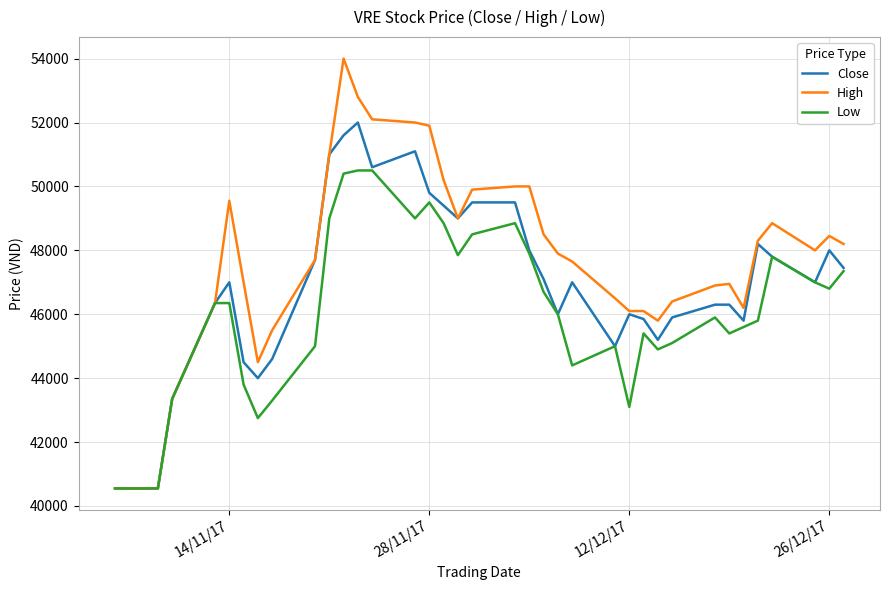

List the series in order of their peak value, lowest first.

Low, Close, High